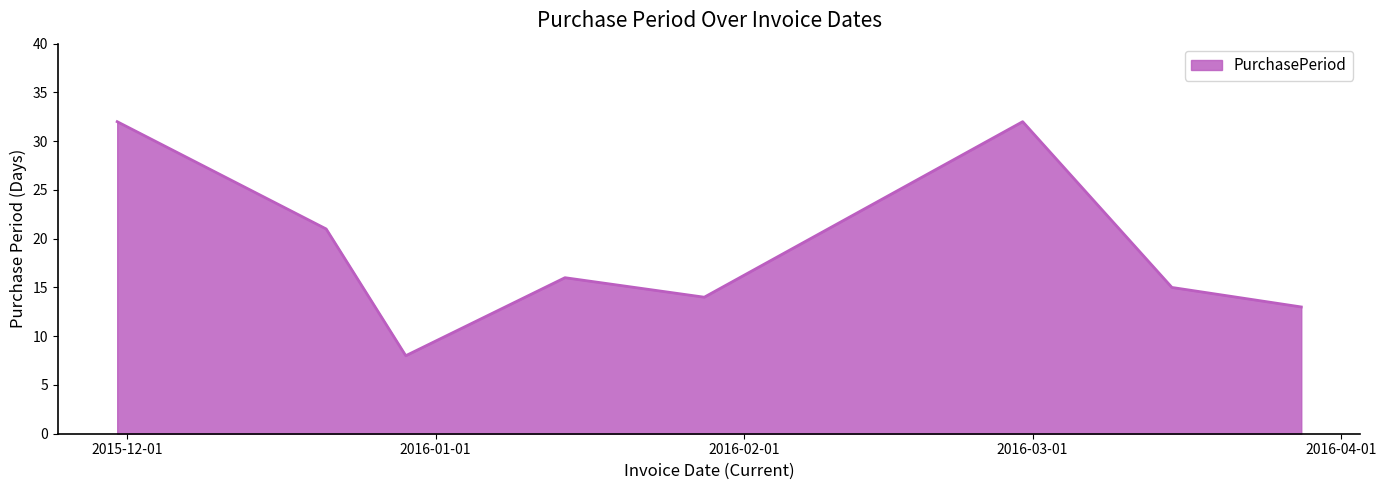

What is the smallest value displayed?

8